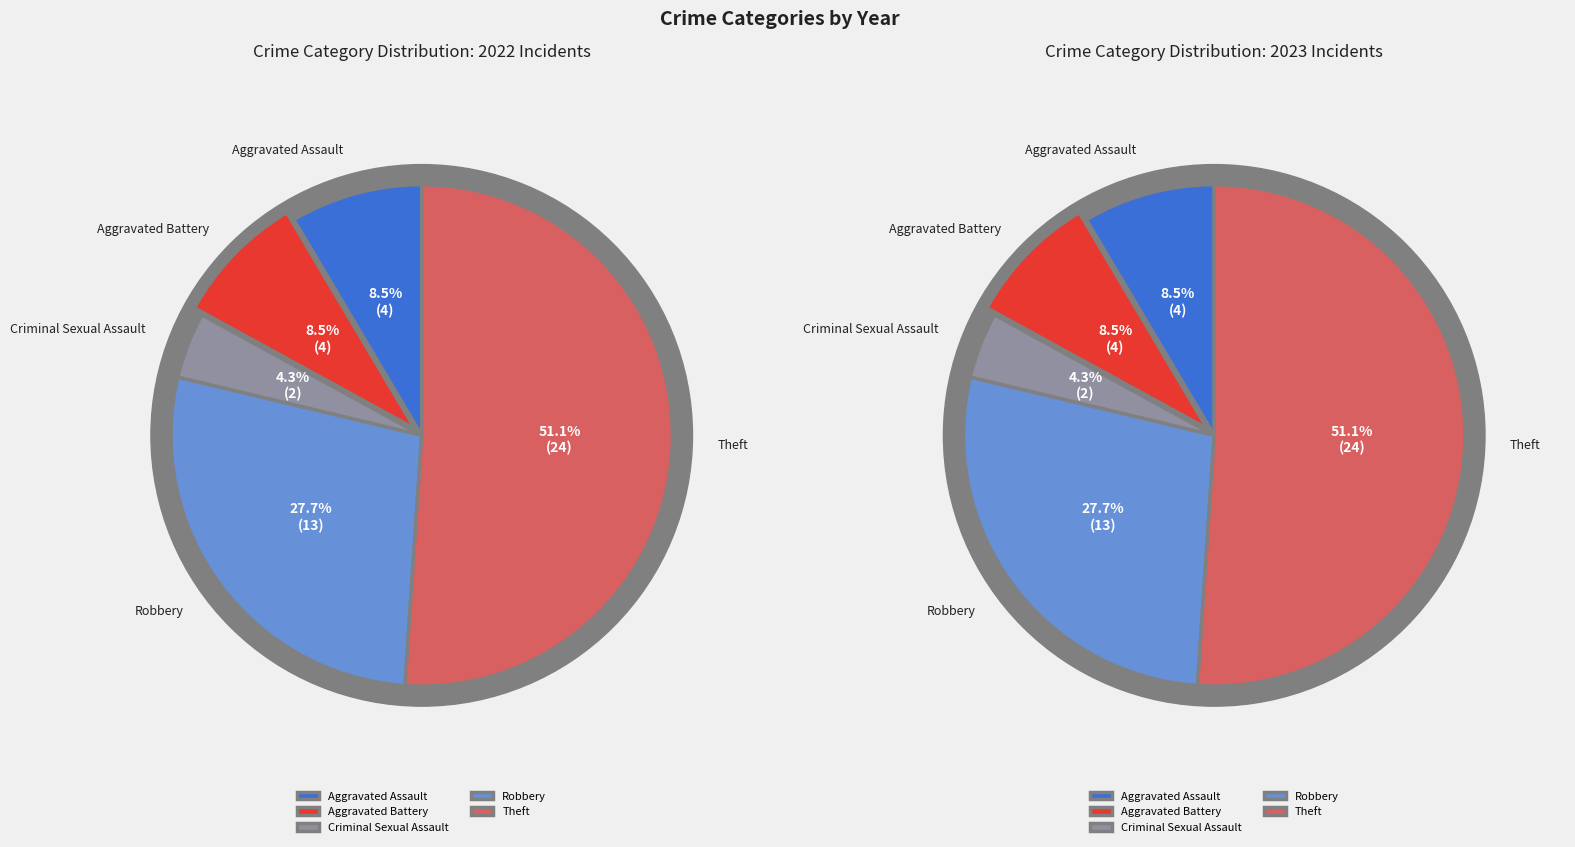

Rank the categories by value from highest to lowest.

Theft, Robbery, Aggravated Assault, Aggravated Battery, Criminal Sexual Assault